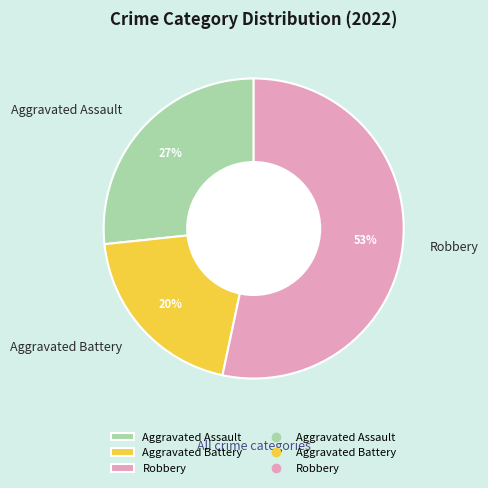

Approximately how many times larger is the value at Aggravated Battery compared to Aggravated Assault?

0.7